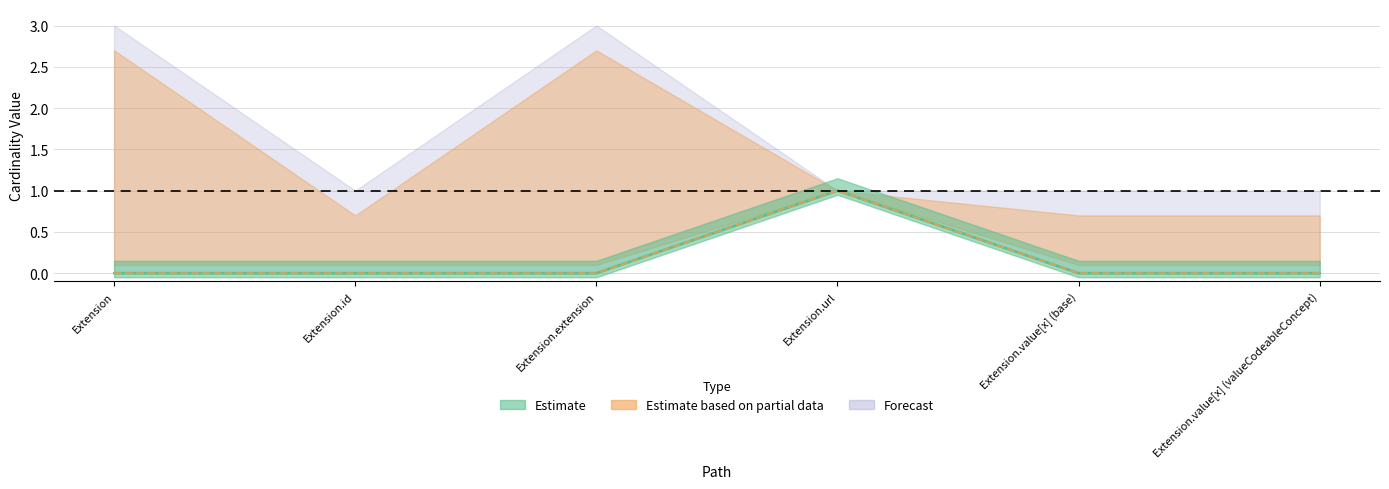

True or false: Min has more than 1 interior local peaks.

False